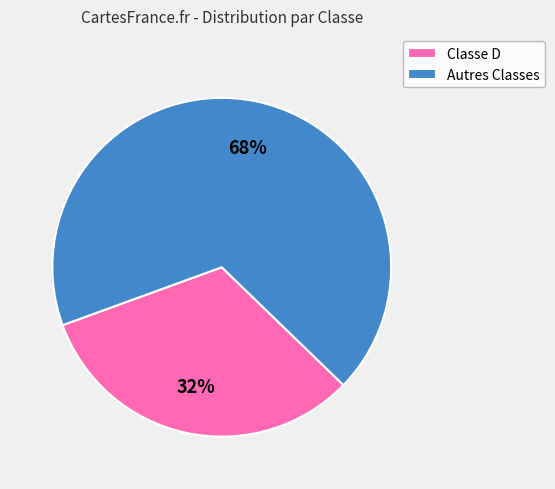

To the nearest percent, what percentage of the pie is Autres Classes?

68%